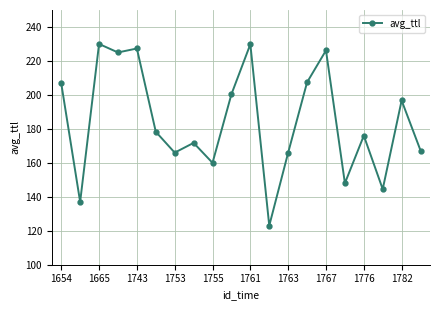

What is the difference between the second highest and second lowest values?

92.8